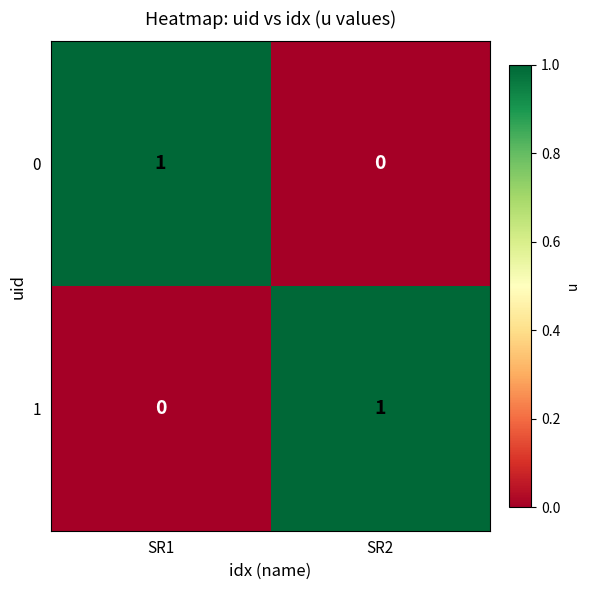

How many data points does each series have?

2